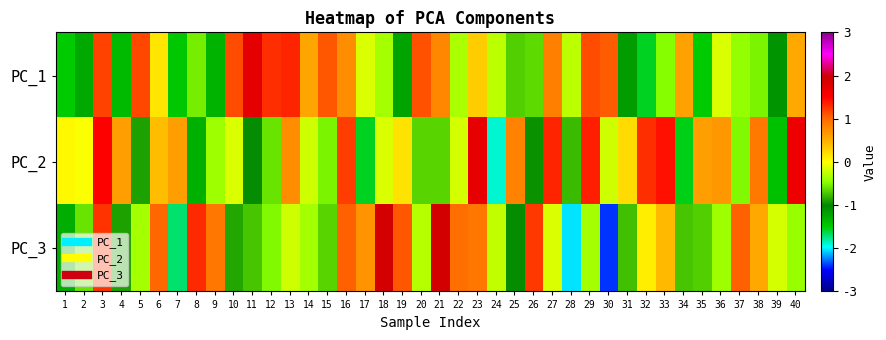

What is the total value across all series at 36?

0.1